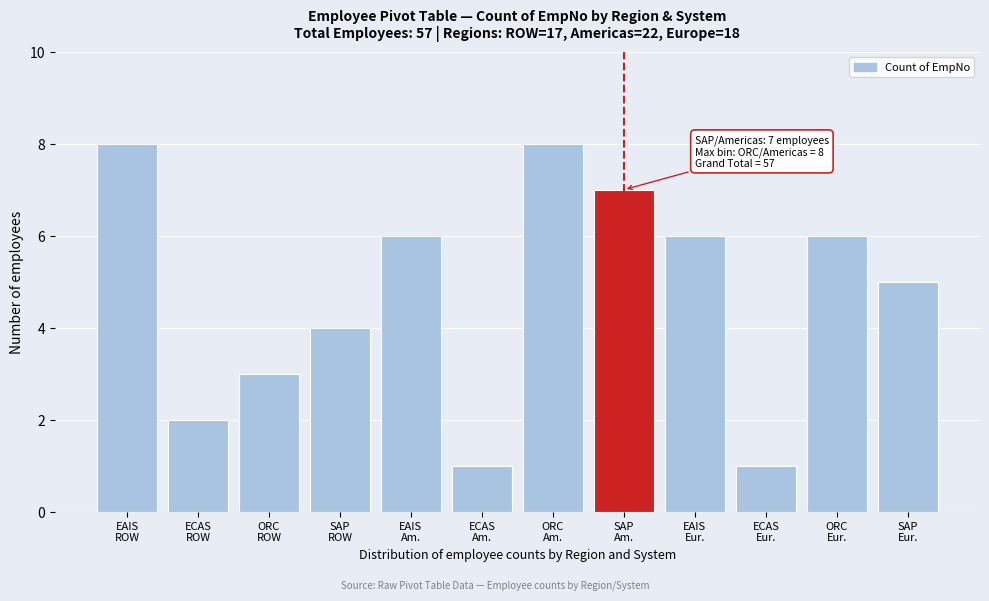

Reading left to right, transcribe all the data shown in this chart.

8	2	3	4	6	1	8	7	6	1	6	5